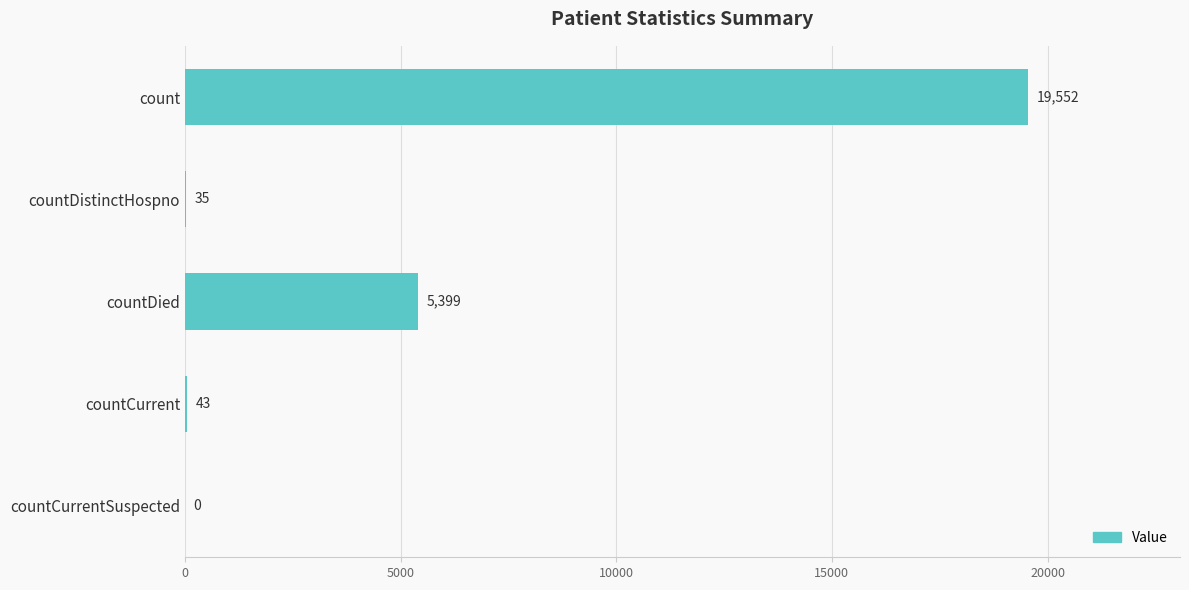

How many values are above zero?

4